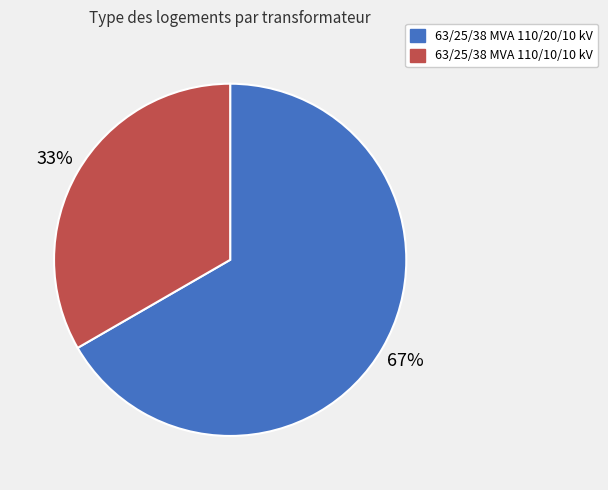

Rank the categories by value from highest to lowest.

63/25/38 MVA 110/20/10 kV, 63/25/38 MVA 110/10/10 kV